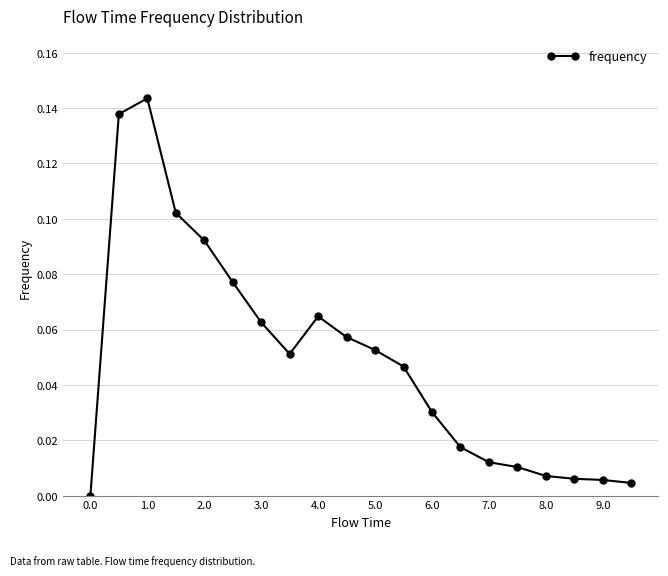

What is the sum of all values?

1.0